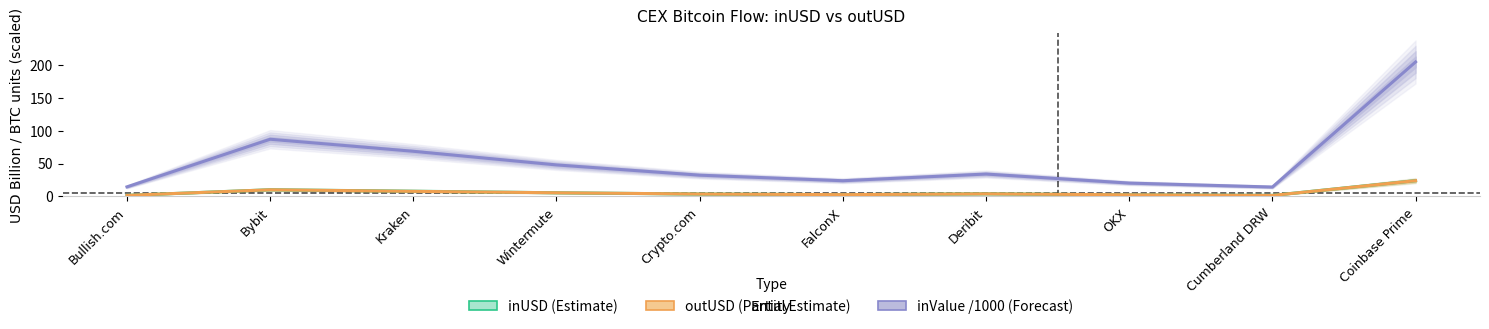

What is the total value across all series at Bullish.com?

18.0